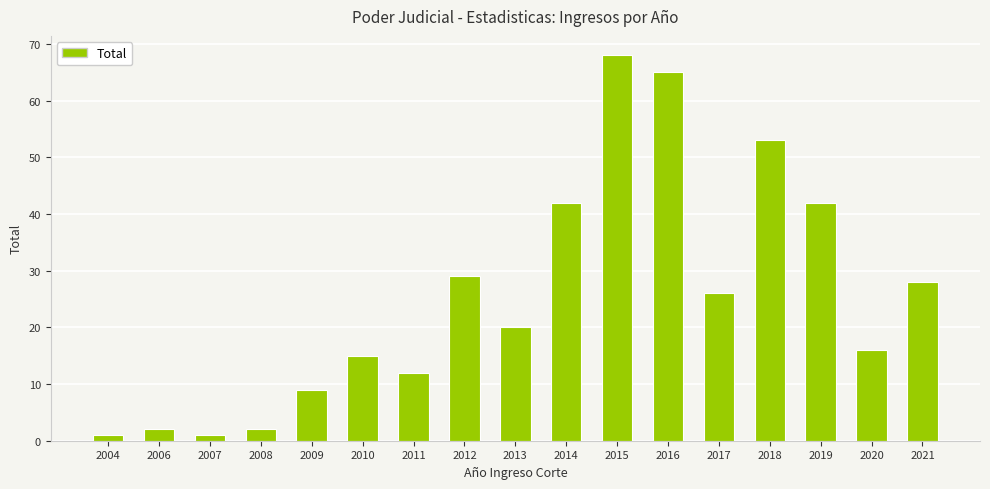

Reading left to right, list all the values displayed in this chart.

1	2	1	2	9	15	12	29	20	42	68	65	26	53	42	16	28